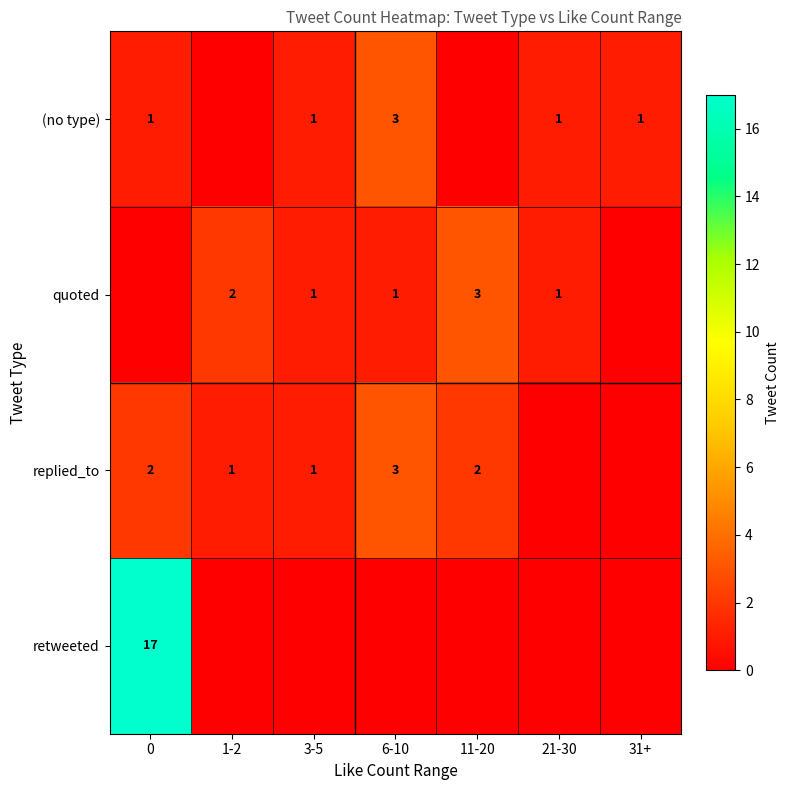

What is the difference between the second highest and second lowest values in the row_1 series?

2